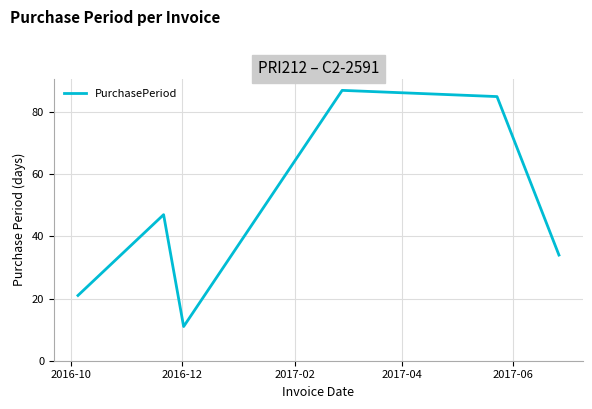

How many interior local valleys (lower than both neighbors) does the data have?

1